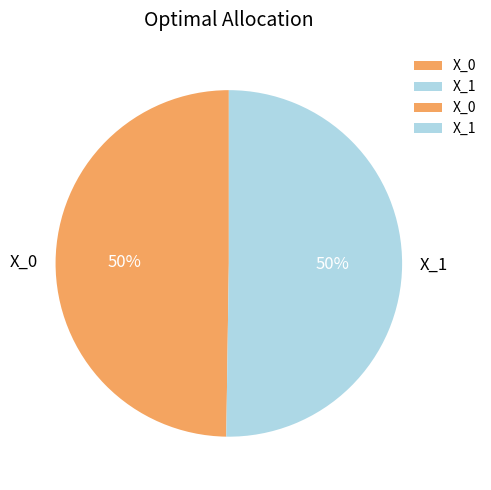

What percentage is the X_0 slice, to the nearest percent?

50%